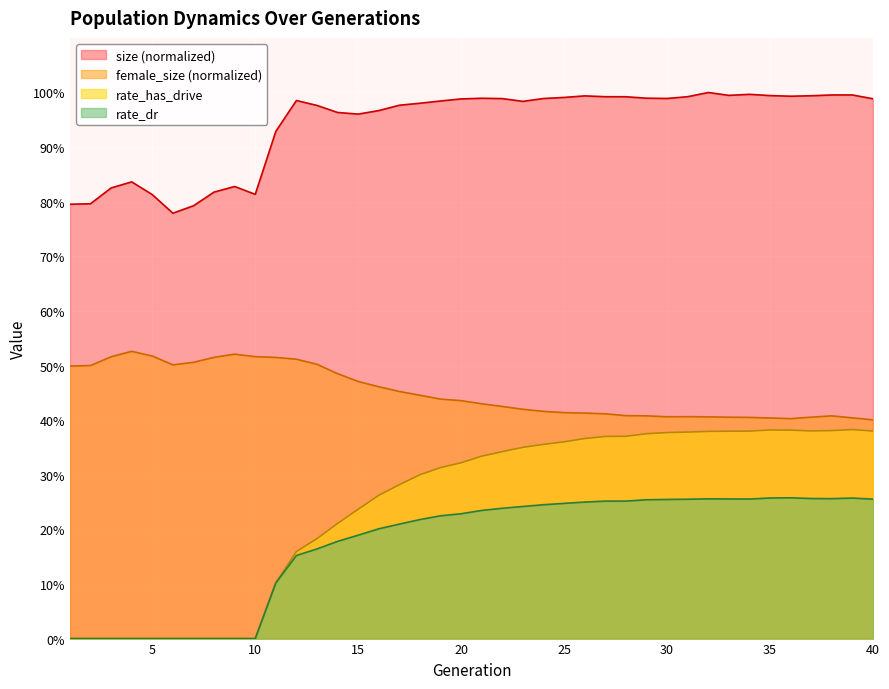

At which label does rate_dr reach its peak?

36